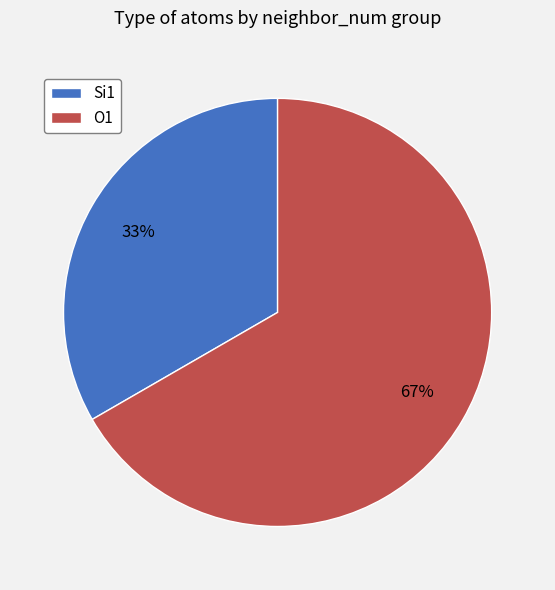

How many segments does this pie chart have?

2